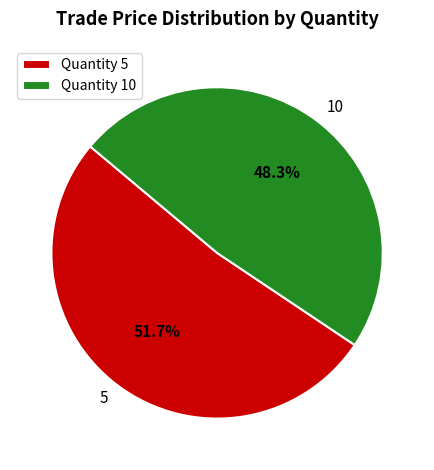

How many slices are in this pie chart?

2